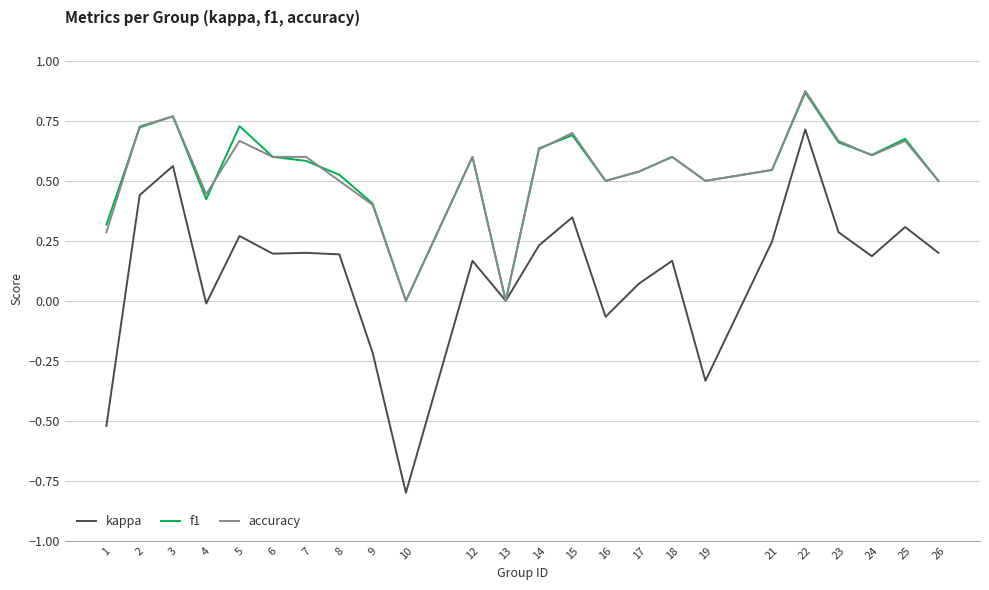

Is the value of accuracy at 17 greater than the value of f1 at 25?

No